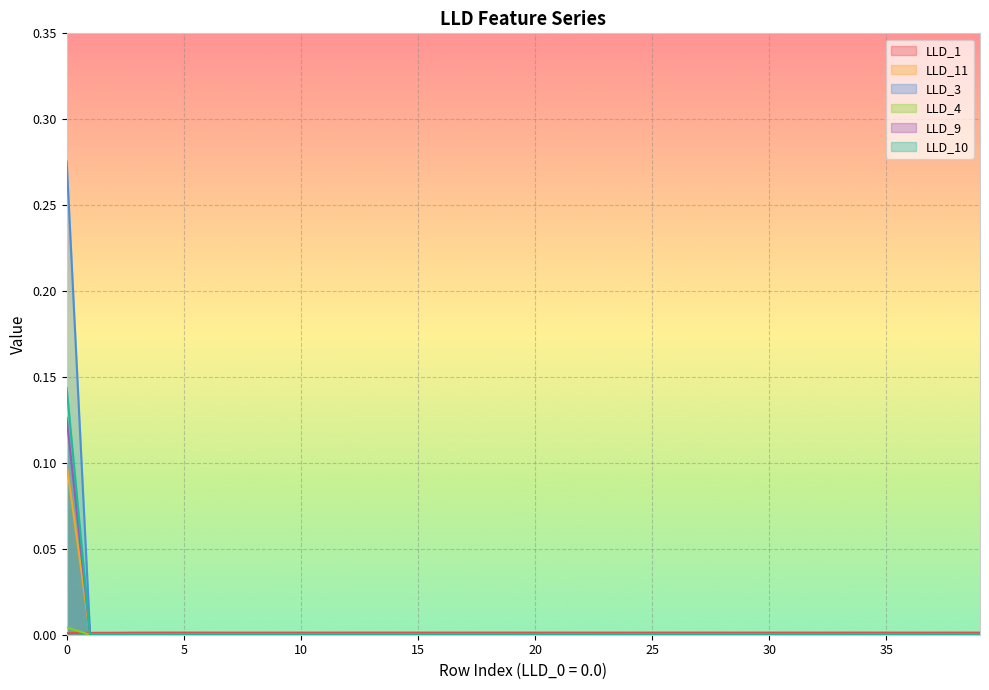

True or false: LLD_4 has a value of -0.0 at 39.

False